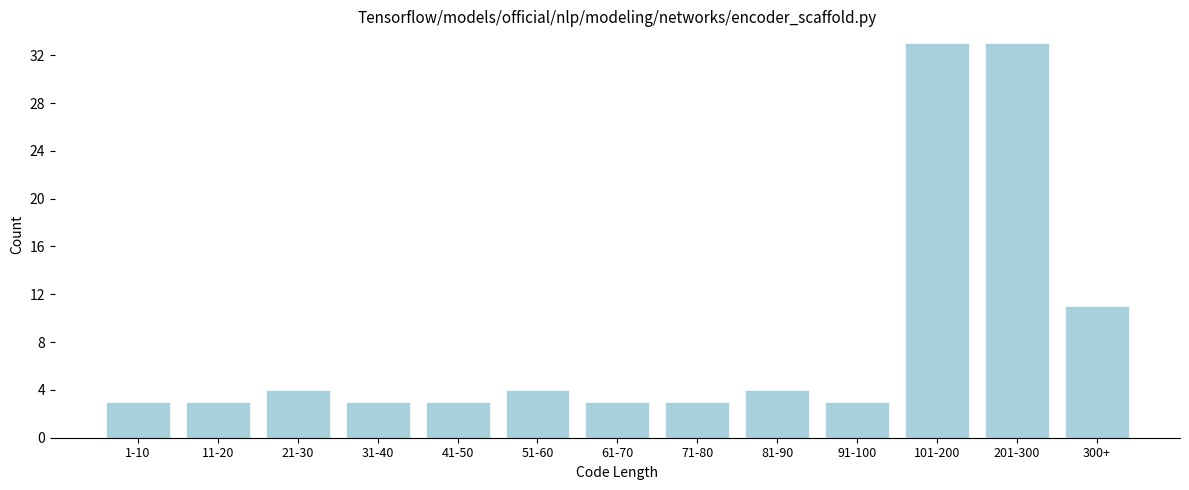

Reading right to left, transcribe all the data shown in this chart.

300+=11	201-300=33	101-200=33	91-100=3	81-90=4	71-80=3	61-70=3	51-60=4	41-50=3	31-40=3	21-30=4	11-20=3	1-10=3